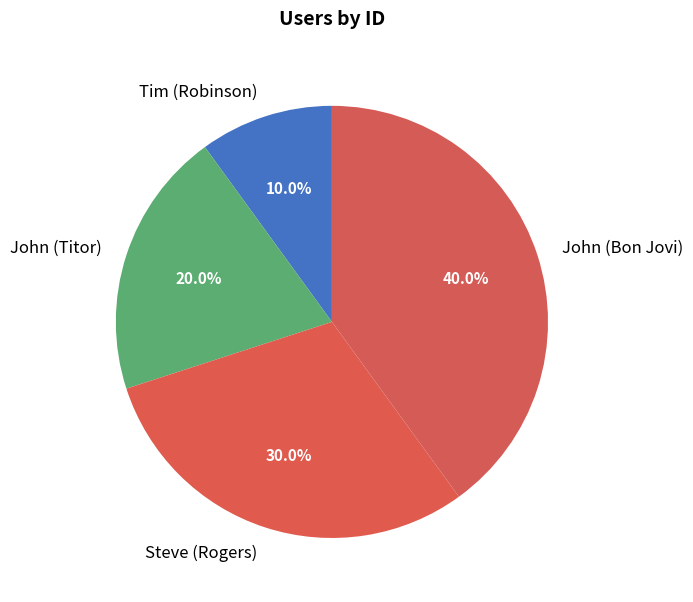

Between John (Bon Jovi) and Steve (Rogers), which is larger?

John (Bon Jovi)